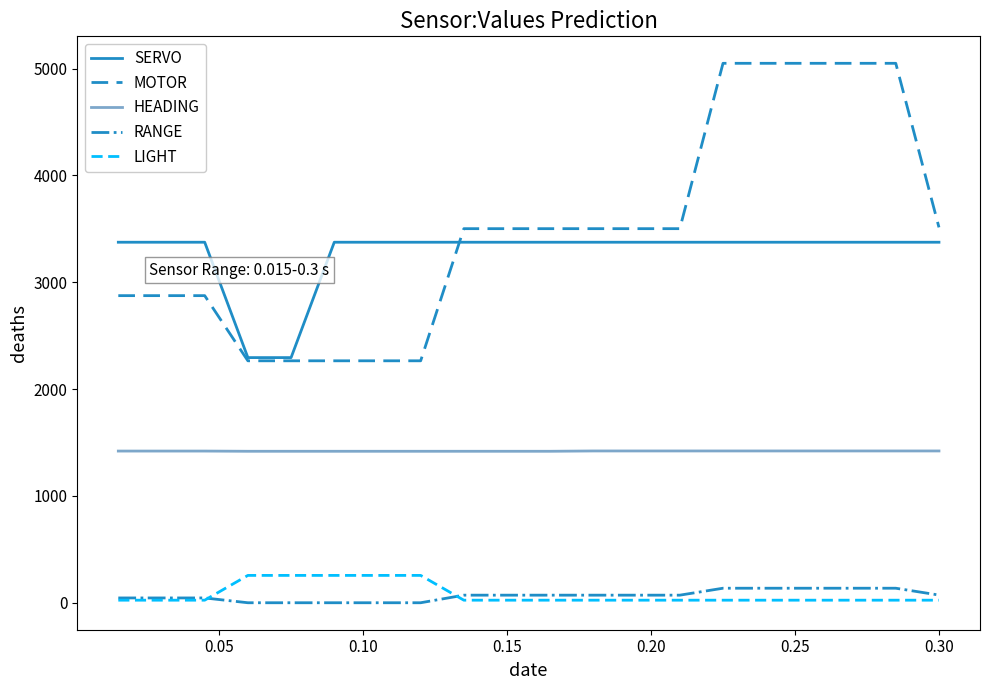

What is the greatest value displayed?

5049